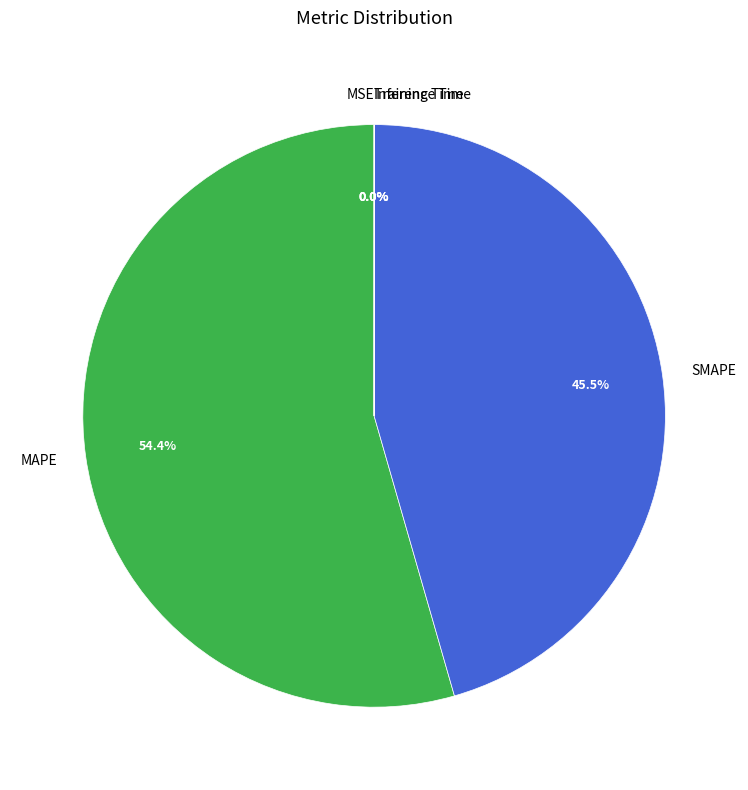

What is the largest slice in the pie chart?

MAPE